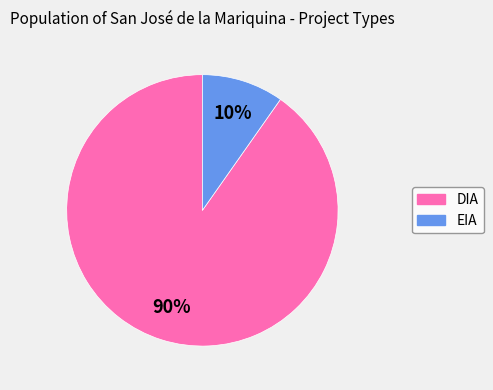

Does DIA account for over 50% of the chart?

Yes